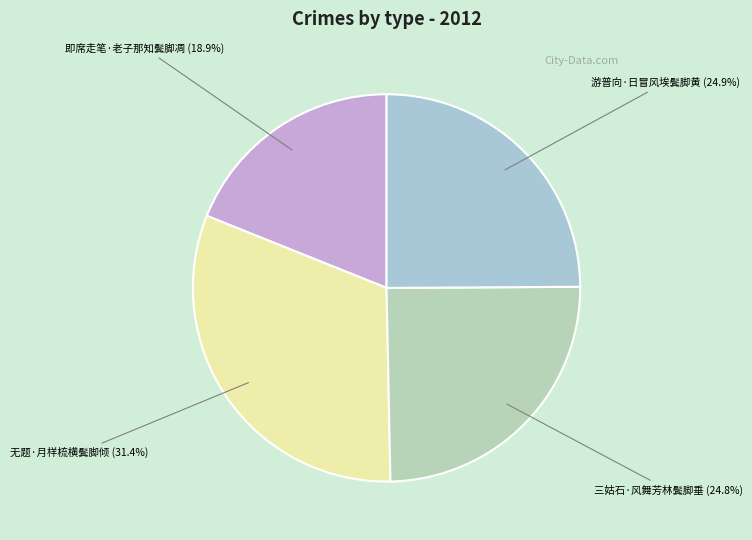

To the nearest percent, what portion does 三姑石·风舞芳林鬓脚垂 represent?

25%